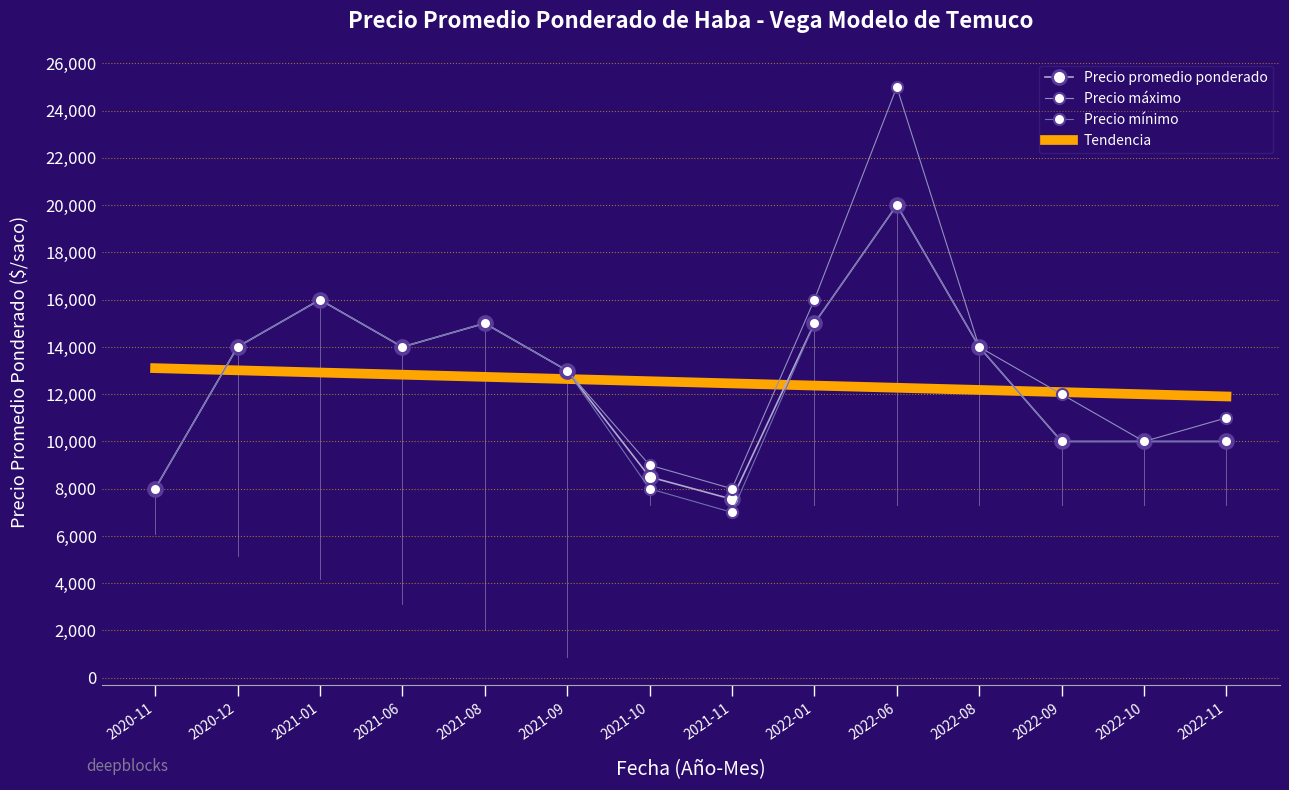

Is it true that Precio mínimo equals 26056.4 at 2021-08?

False